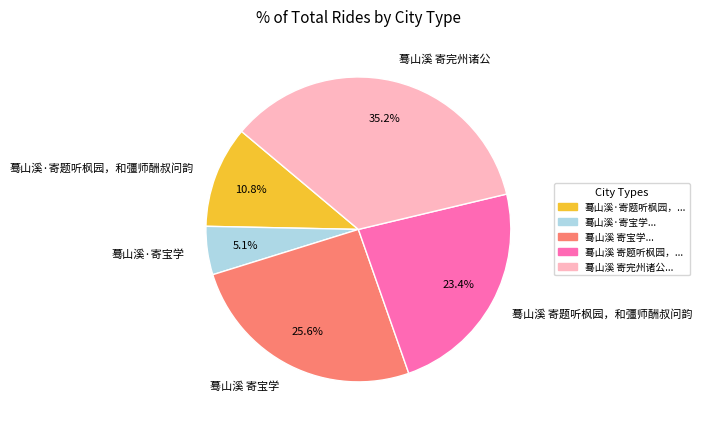

To the nearest percent, what portion does 蓦山溪 寄宝学 represent?

26%